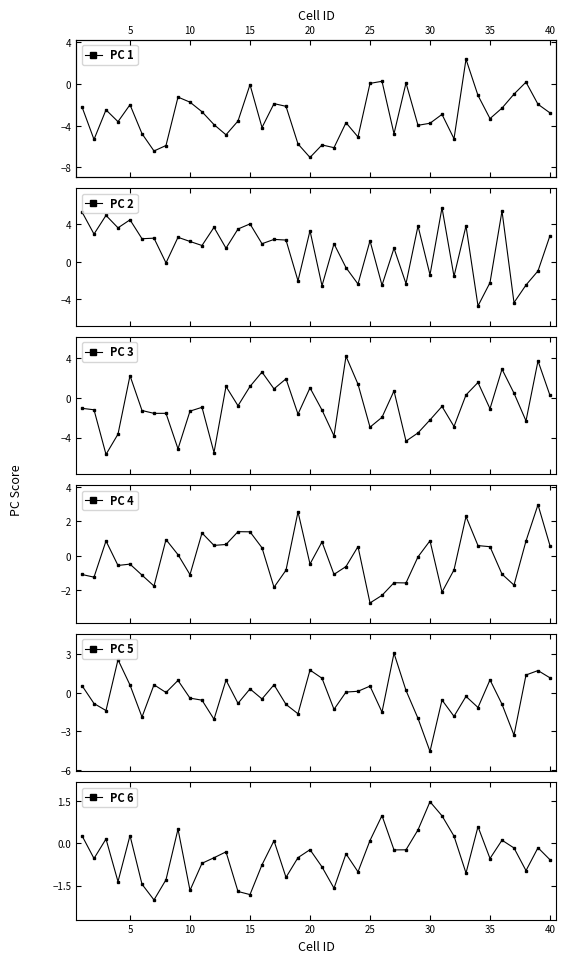

Reading left to right, transcribe all the data shown in this chart.

PC 1: -2.2	-5.3	-2.5	-3.6	-2.0	-4.8	-6.4	-5.9	-1.3	-1.7	-2.7	-3.9	-4.9	-3.5	-0.1	-4.2	-1.9	-2.1	-5.8	-7.0	-5.8	-6.1	-3.7	-5.1	0.1	0.3	-4.8	0.1	-4.0	-3.8	-2.9	-5.3	2.4	-1.1	-3.3	-2.3	-1.0	0.2	-1.9	-2.8
PC 2: 5.3	3.0	5.0	3.6	4.5	2.5	2.5	-0.1	2.6	2.2	1.8	3.7	1.5	3.5	4.1	1.9	2.4	2.3	-2.0	3.3	-2.6	1.9	-0.6	-2.4	2.3	-2.5	1.5	-2.3	3.8	-1.4	5.8	-1.5	3.8	-4.7	-2.2	5.4	-4.4	-2.5	-1.0	2.8
PC 3: -1.1	-1.2	-5.7	-3.7	2.2	-1.3	-1.6	-1.6	-5.1	-1.3	-1.0	-5.5	1.1	-0.8	1.1	2.6	0.9	1.9	-1.6	1.0	-1.2	-3.8	4.2	1.4	-3.0	-2.0	0.7	-4.4	-3.5	-2.2	-0.9	-2.9	0.3	1.5	-1.1	2.9	0.5	-2.3	3.7	0.2
PC 4: -1.1	-1.2	0.9	-0.6	-0.5	-1.1	-1.7	0.9	0.1	-1.1	1.3	0.6	0.7	1.4	1.4	0.5	-1.8	-0.8	2.5	-0.5	0.8	-1.1	-0.6	0.5	-2.7	-2.3	-1.6	-1.6	-0.1	0.9	-2.1	-0.8	2.3	0.6	0.5	-1.1	-1.7	0.9	3.0	0.6
PC 5: 0.6	-0.8	-1.4	2.6	0.6	-1.9	0.6	0.0	1.0	-0.4	-0.6	-2.1	1.0	-0.8	0.3	-0.5	0.6	-0.9	-1.6	1.8	1.1	-1.3	0.1	0.1	0.5	-1.5	3.1	0.2	-2.0	-4.6	-0.6	-1.8	-0.3	-1.1	1.0	-0.9	-3.3	1.4	1.7	1.2
PC 6: 0.3	-0.5	0.1	-1.4	0.3	-1.5	-2.0	-1.3	0.5	-1.7	-0.7	-0.5	-0.3	-1.7	-1.8	-0.8	0.1	-1.2	-0.5	-0.2	-0.8	-1.6	-0.4	-1.0	0.1	1.0	-0.2	-0.2	0.5	1.5	1.0	0.2	-1.1	0.6	-0.5	0.1	-0.2	-1.0	-0.2	-0.6